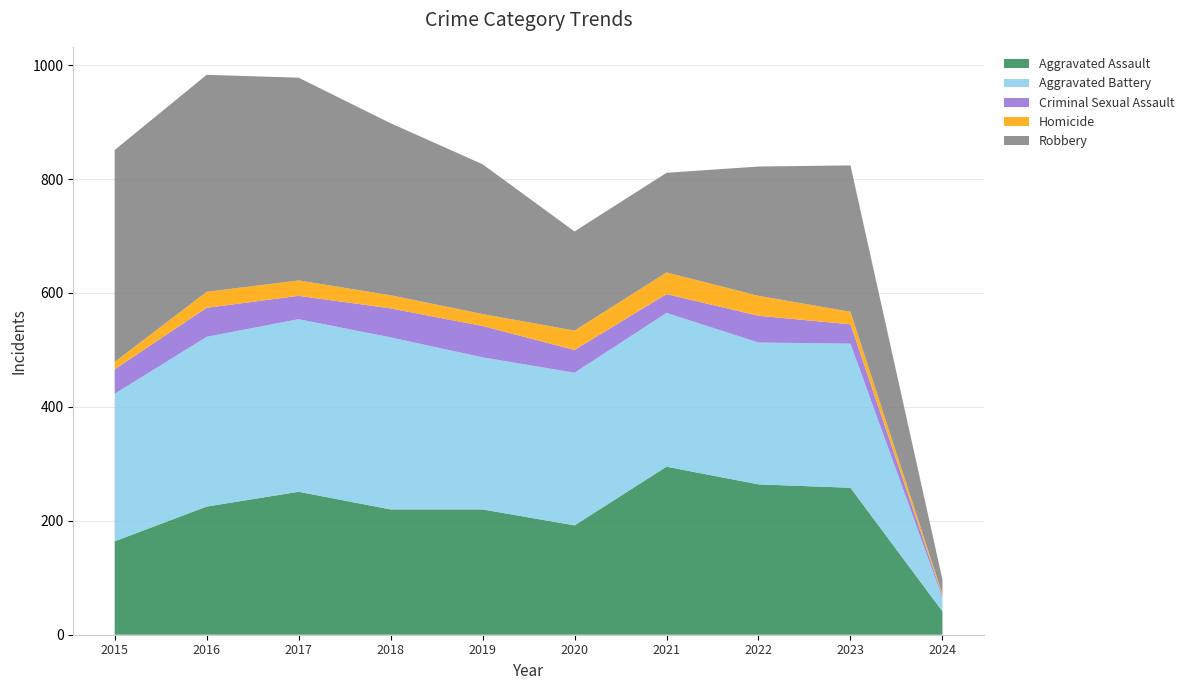

Reading left to right, transcribe all the data shown in this chart.

Aggravated Assault: 164	225	251	220	220	192	295	264	258	41
Aggravated Battery: 259	298	303	302	267	268	270	249	253	24
Criminal Sexual Assault: 43	51	41	51	55	40	33	47	34	3
Homicide: 13	28	27	23	21	34	38	35	22	3
Robbery: 372	381	356	302	263	174	175	227	257	26